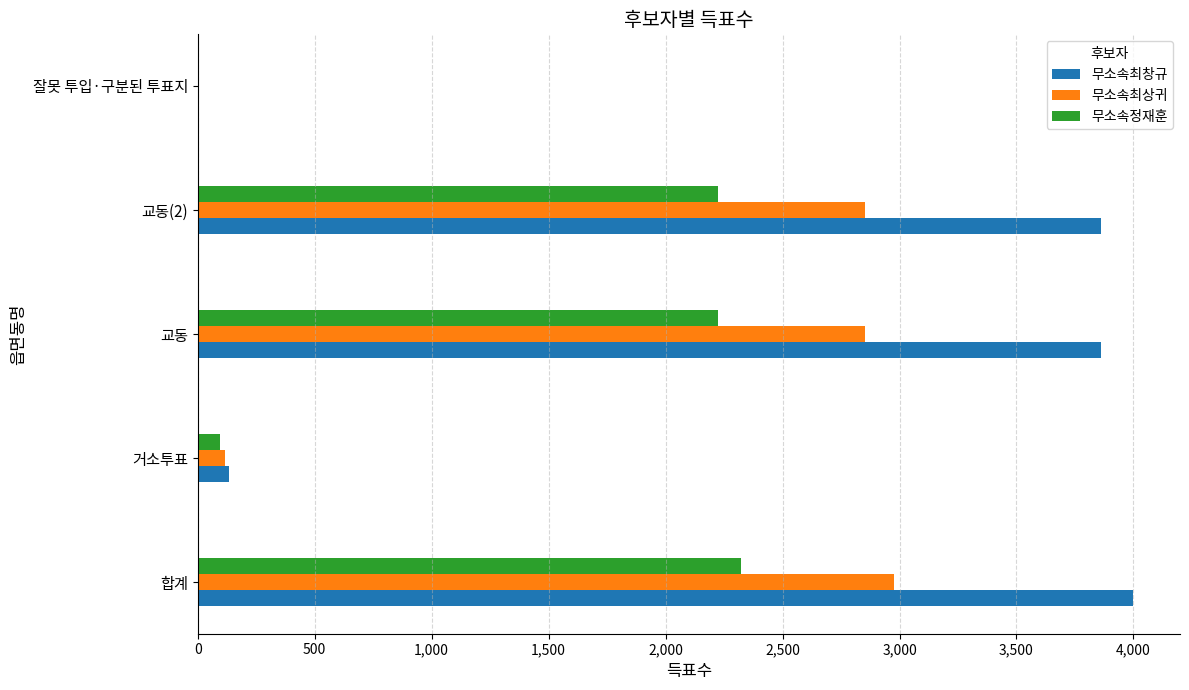

True or false: 무소속최상귀 has a value of 1858 at 합계.

False